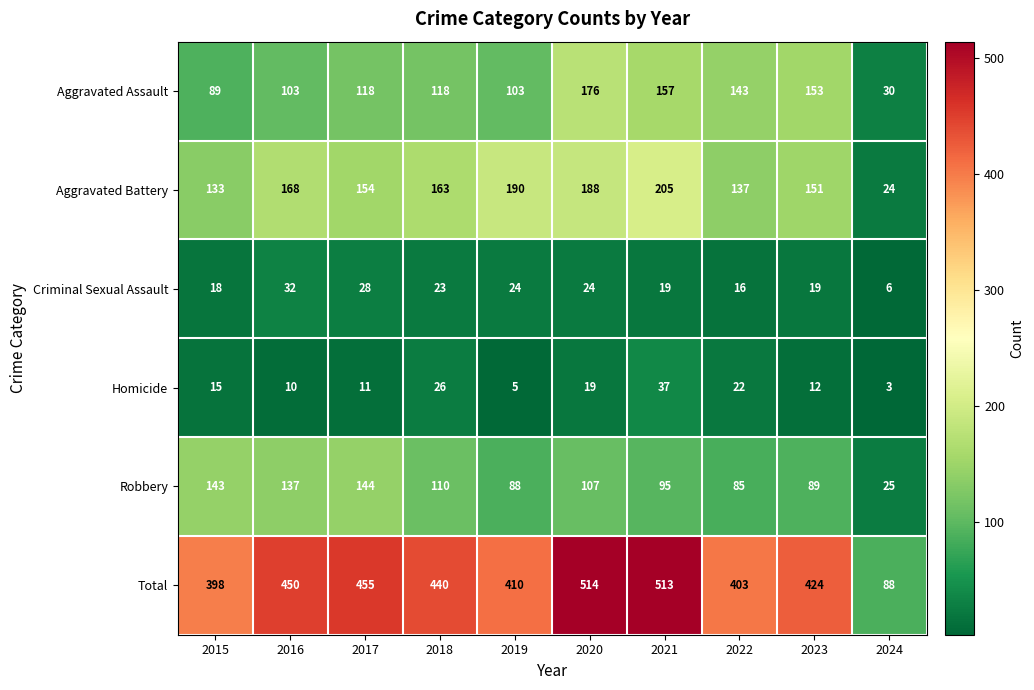

Is the value of Total at 2017 greater than the value of Homicide at 2017?

Yes